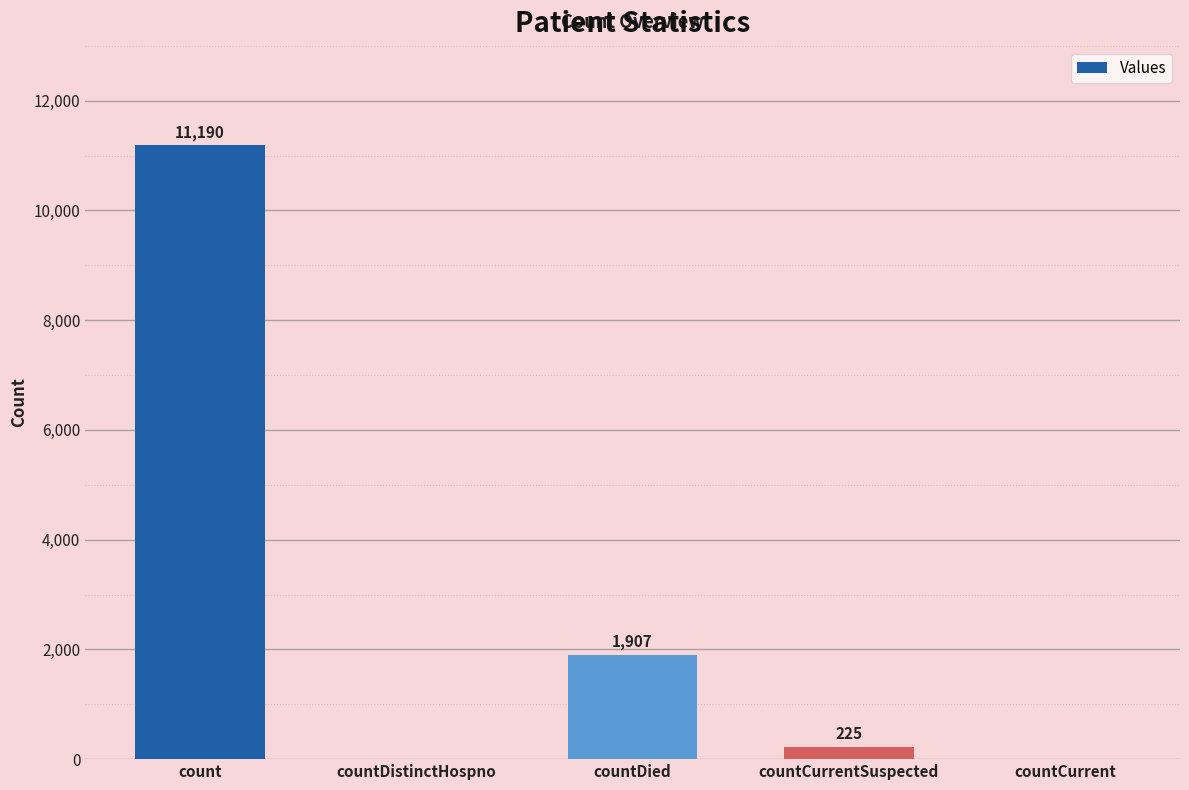

Count the number of categories in the chart.

5